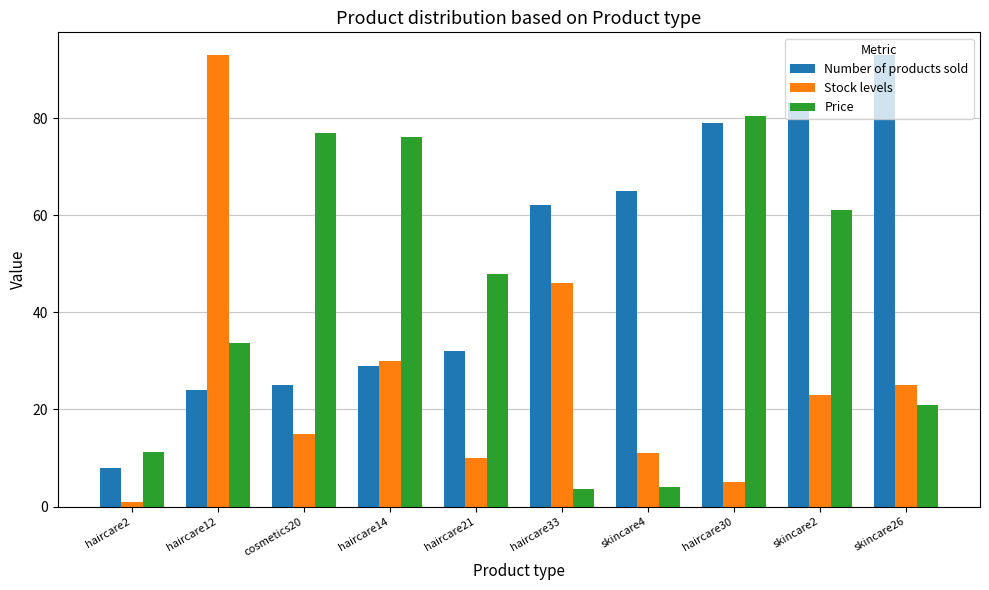

What position from the right is skincare4?

4